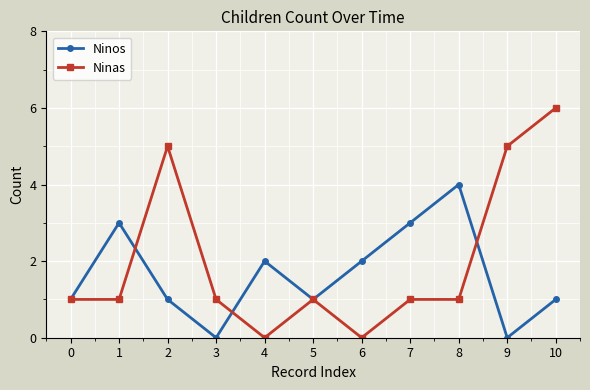

Rank the series by their maximum value, from lowest to highest.

Ninos, Ninas